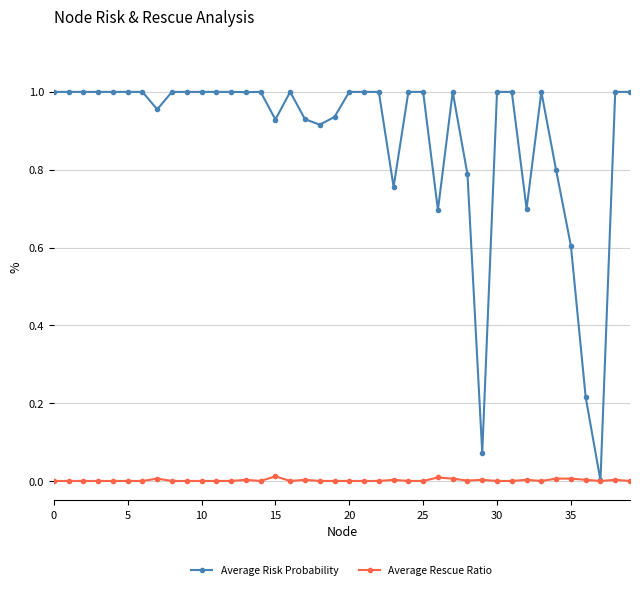

List the series in order of their overall mean, highest first.

Average Risk Probability, Average Rescue Ratio